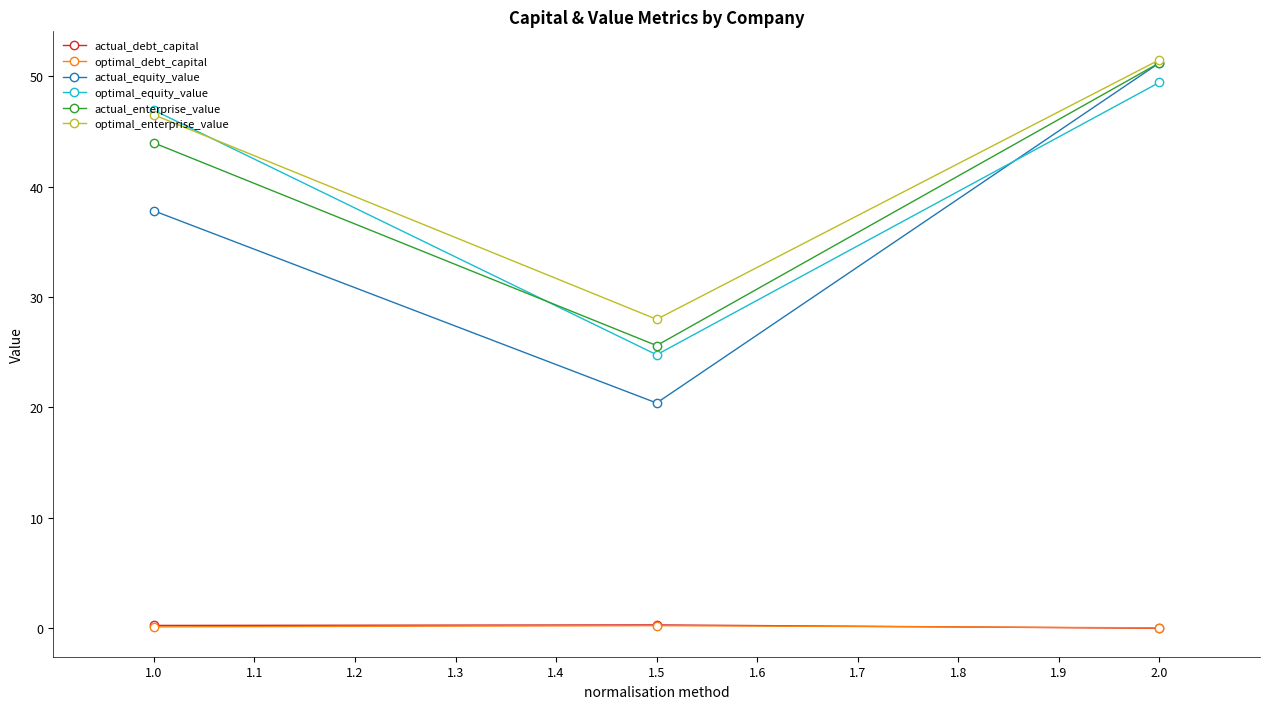

What are all the series names shown in the legend?

actual_debt_capital, optimal_debt_capital, actual_equity_value, optimal_equity_value, actual_enterprise_value, optimal_enterprise_value